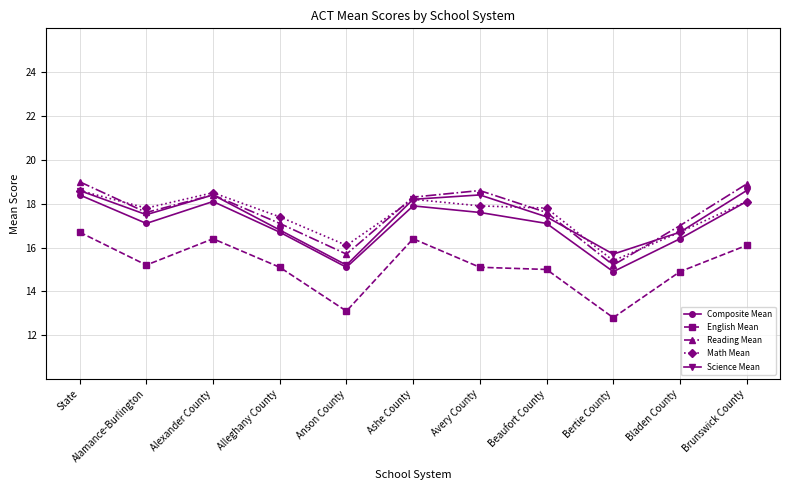

What is the highest value of the English Mean series?

16.7